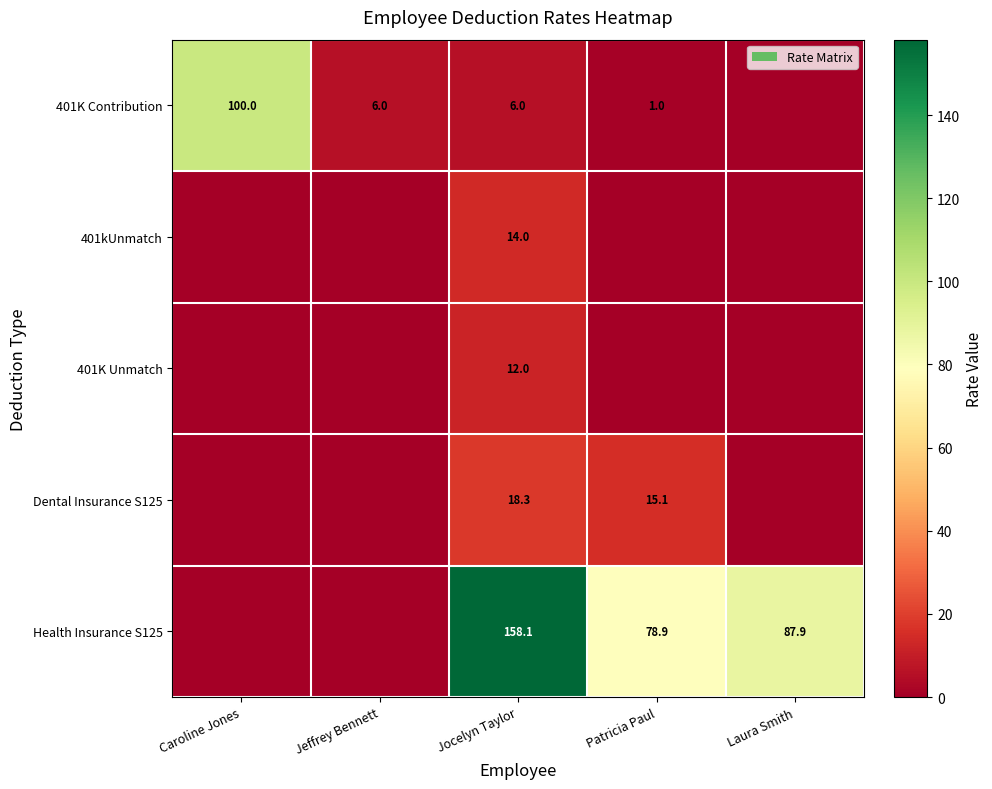

The value of Dental Insurance S125 at Patricia Paul is 5.1. True or false?

False